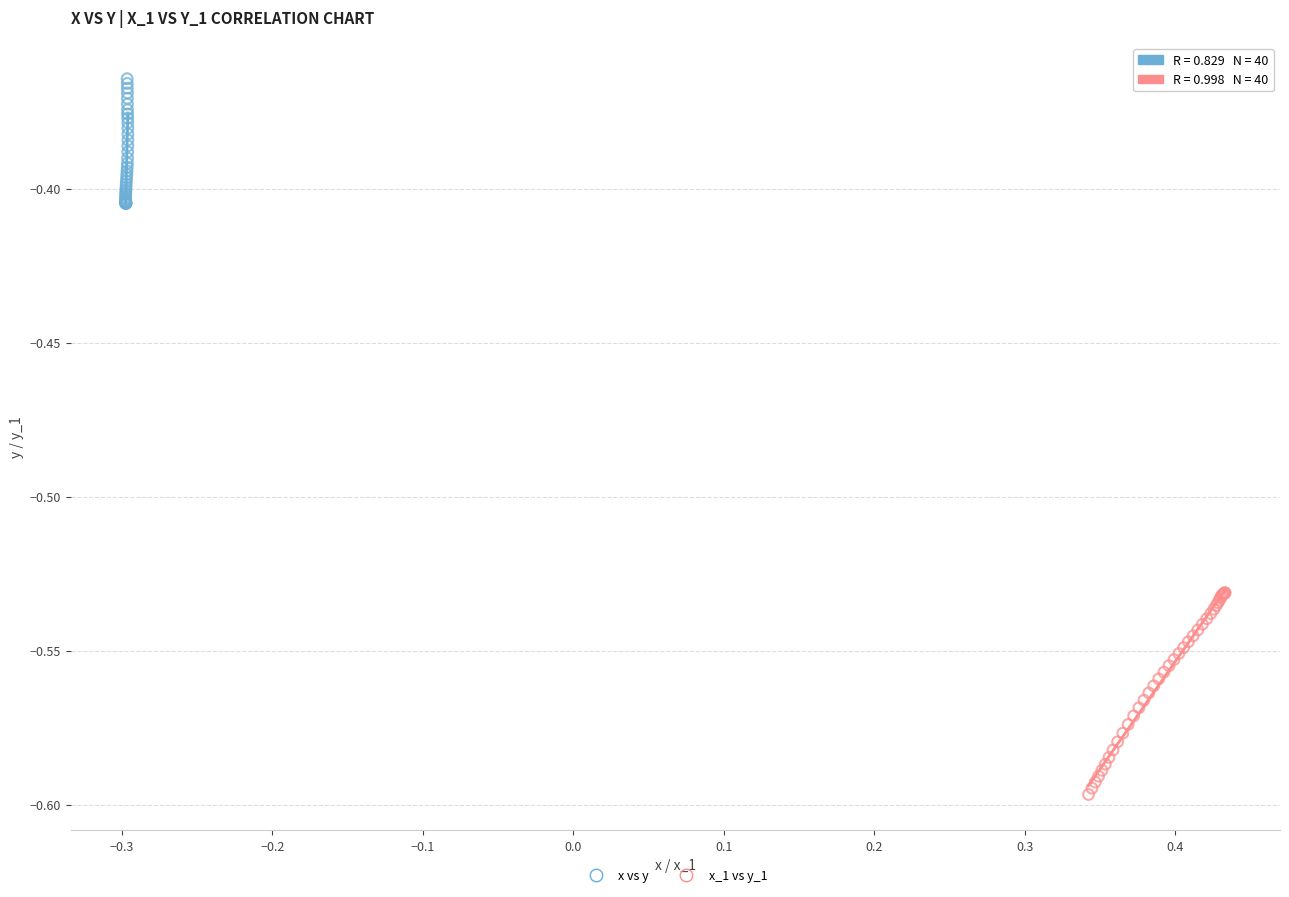

Which series has the largest Y range (max minus min)?

x_1 vs y_1